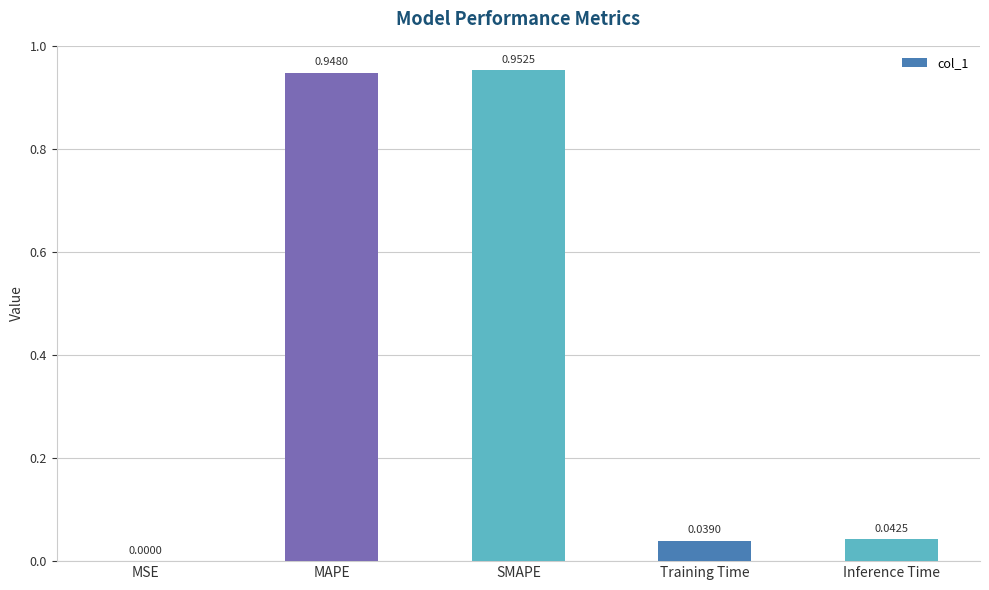

Where is the data nearest to the value 0?

MSE